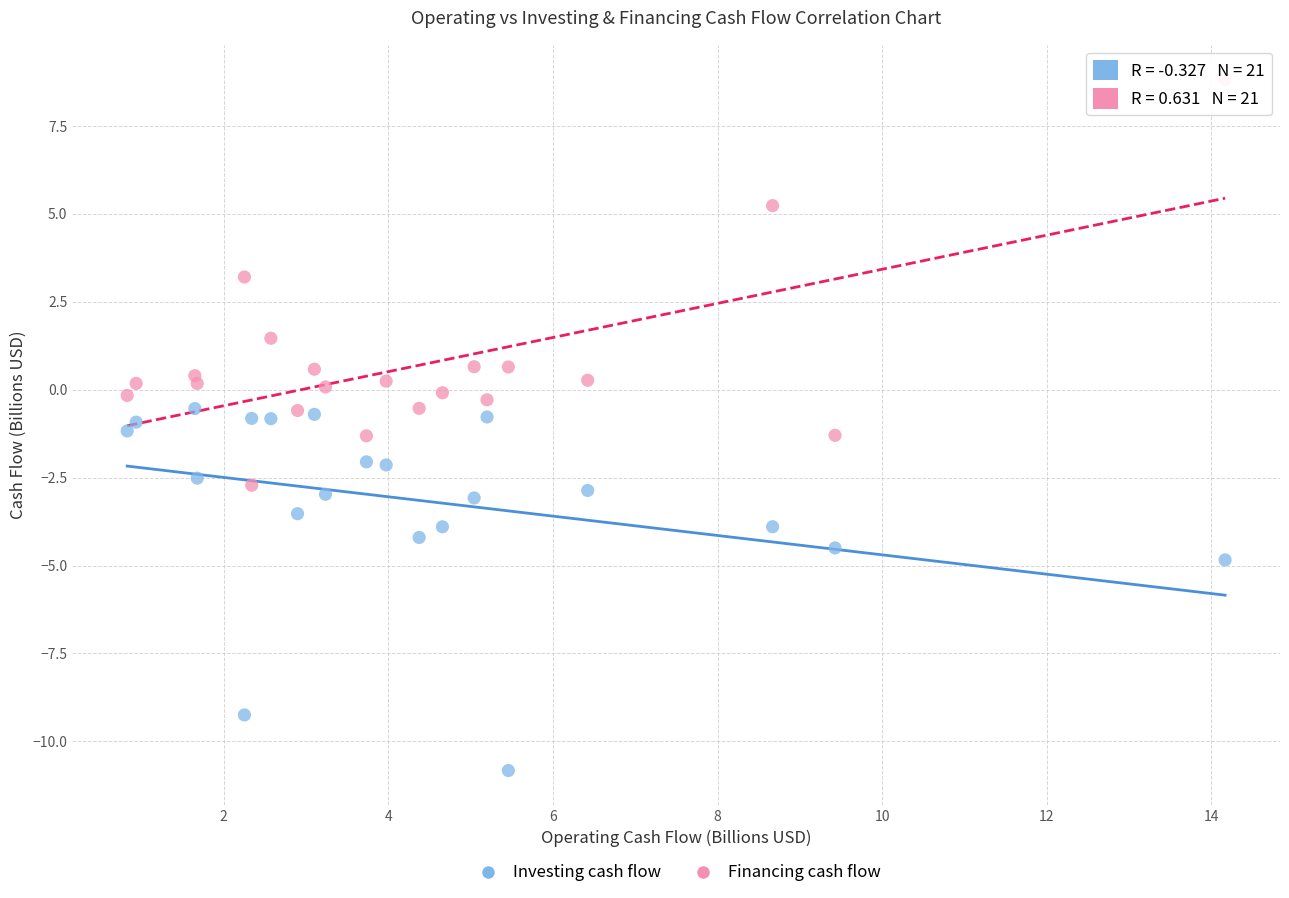

Which series contains the highest Y value?

Financing cash flow